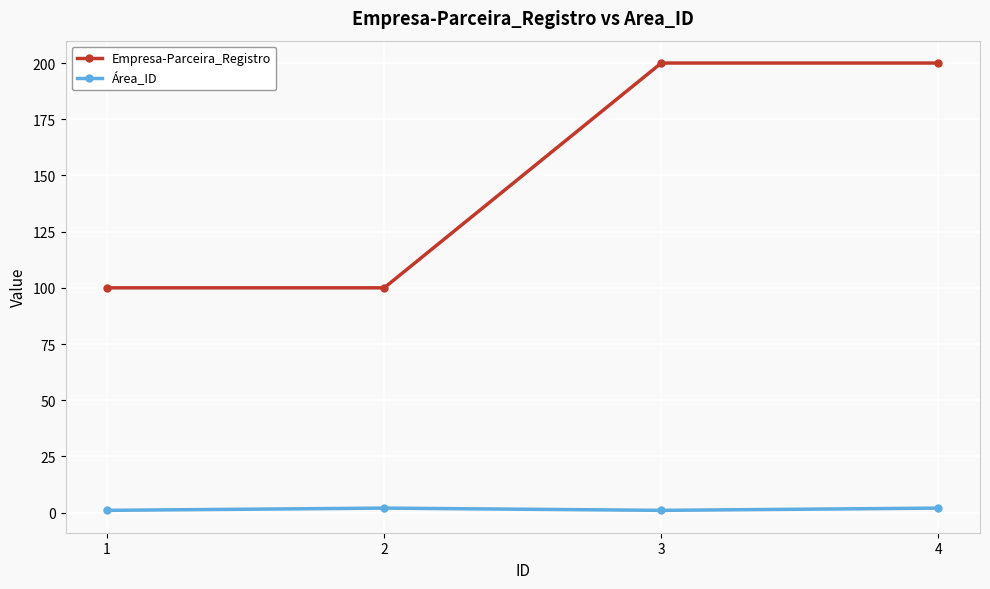

How many lines are shown in the chart?

2